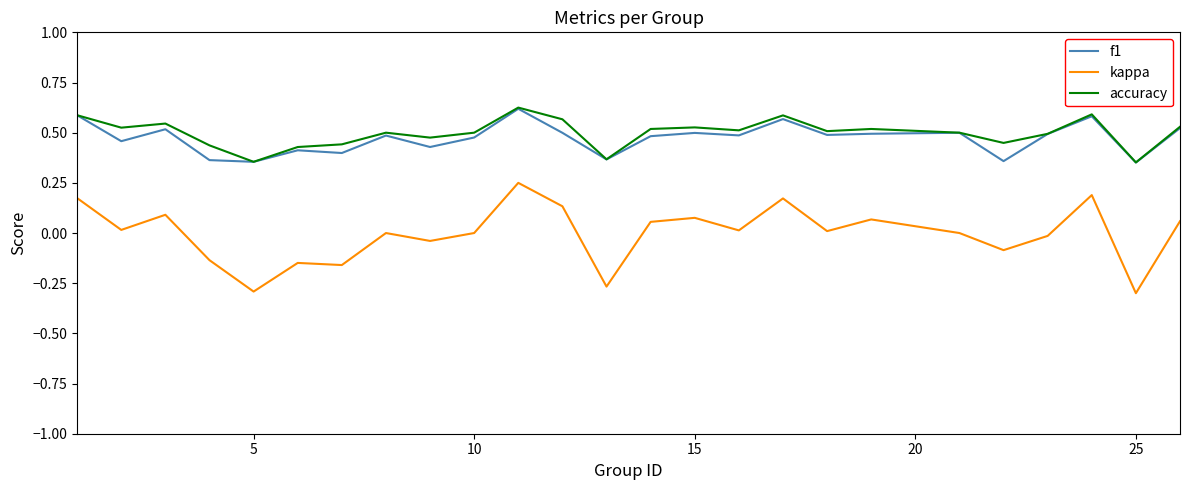

Which series has the widest spread of values?

kappa